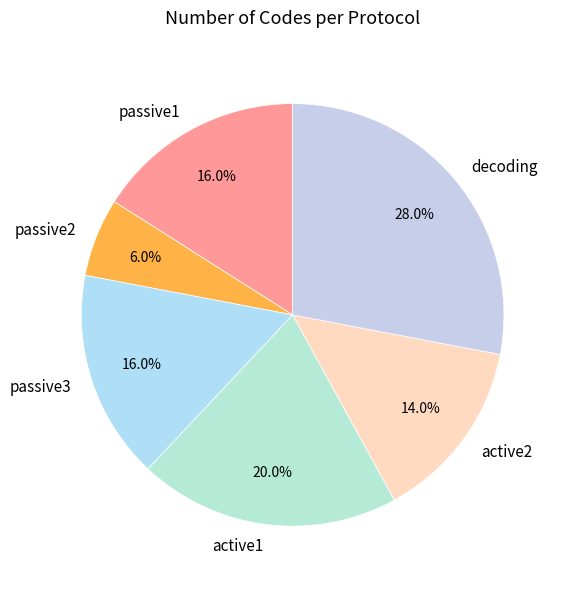

How many slices are in this pie chart?

6